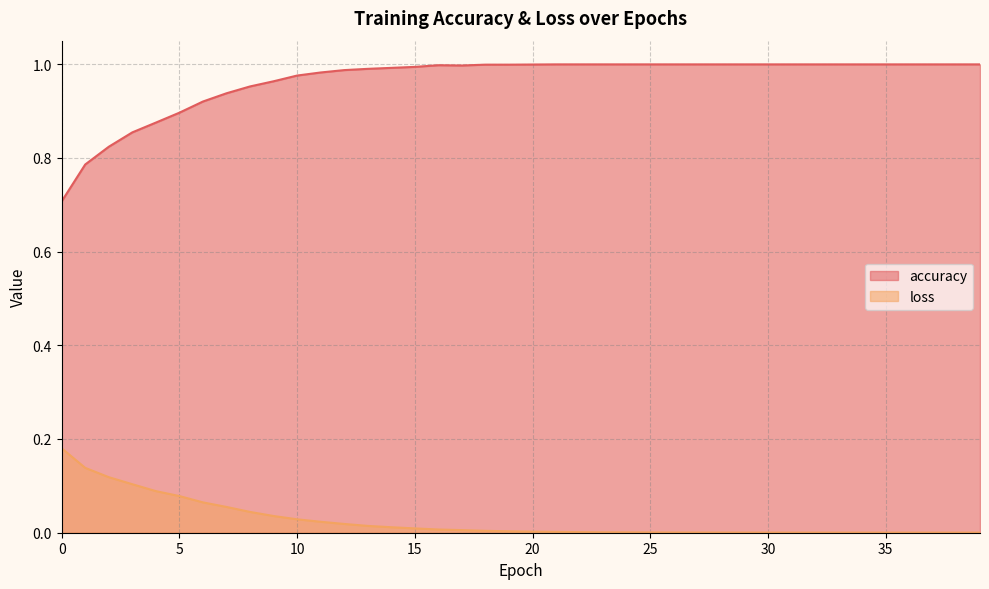

True or false: accuracy and loss cross at least once.

False